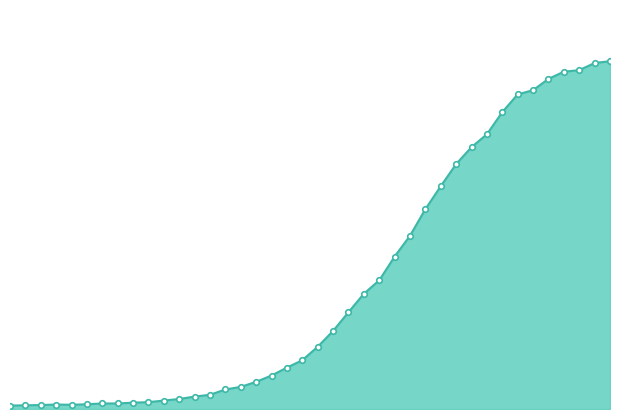

How many lines are shown in the chart?

1